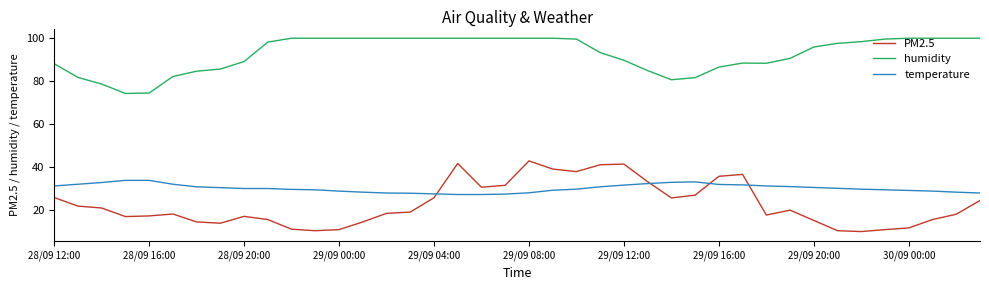

What is the sum of all humidity values?

3711.6